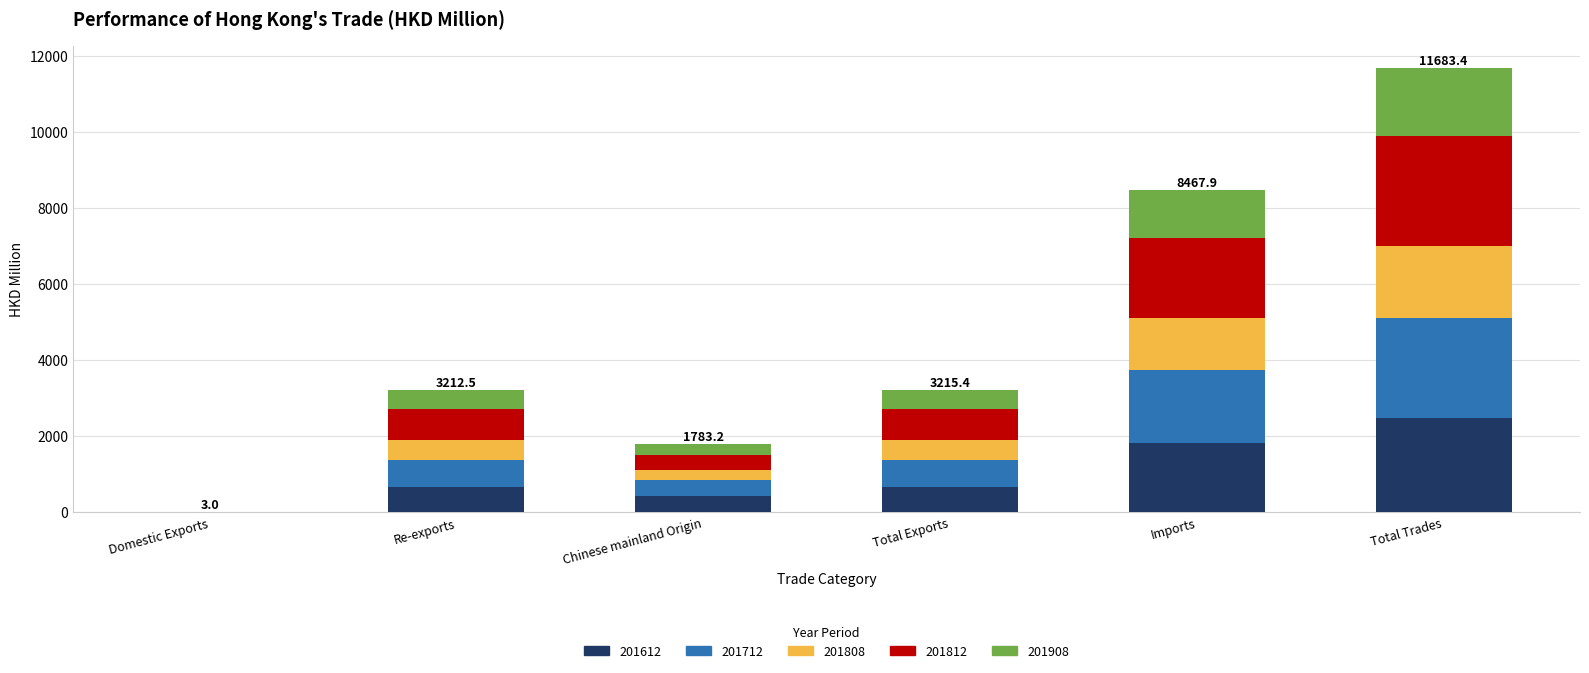

At which category is the sum across all series the highest?

Total Trades